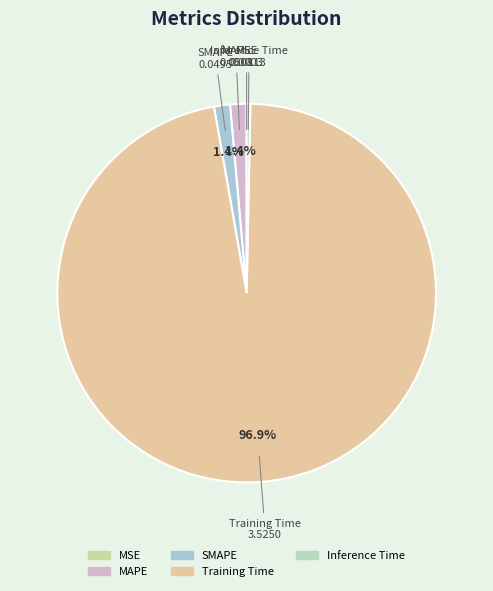

Which category has the biggest portion of the pie?

Training Time